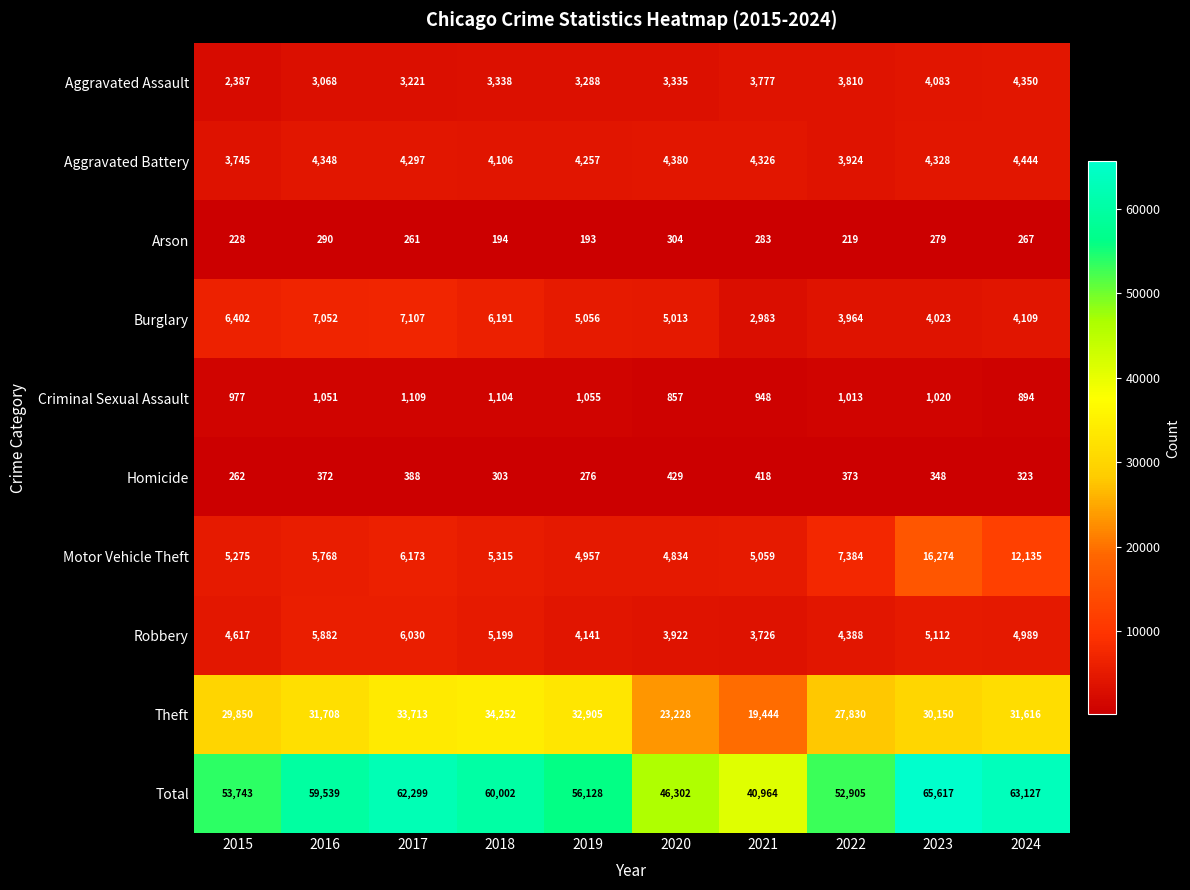

At which category is the sum across all series the highest?

2023